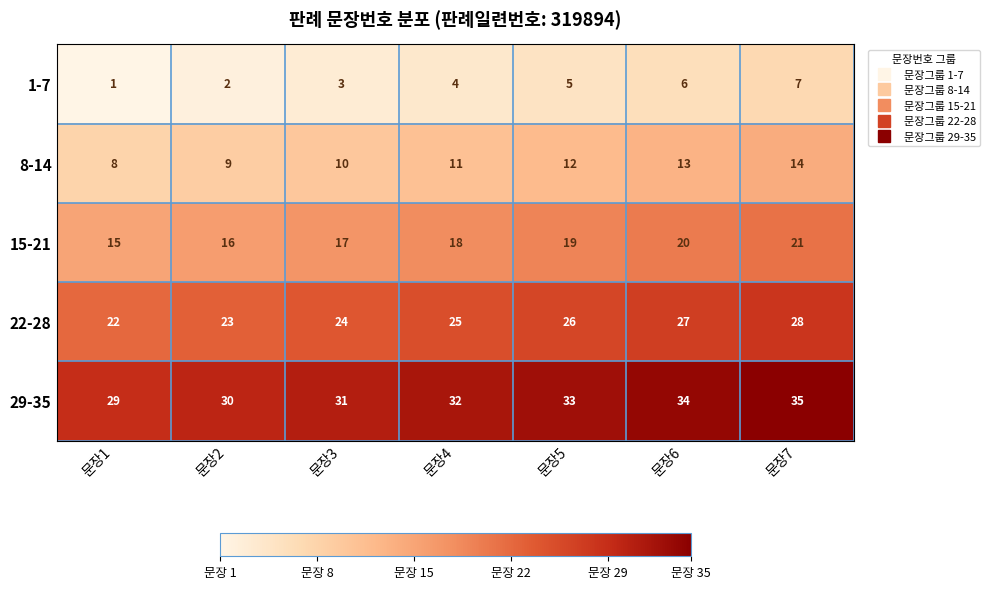

How many data points does each series have?

7